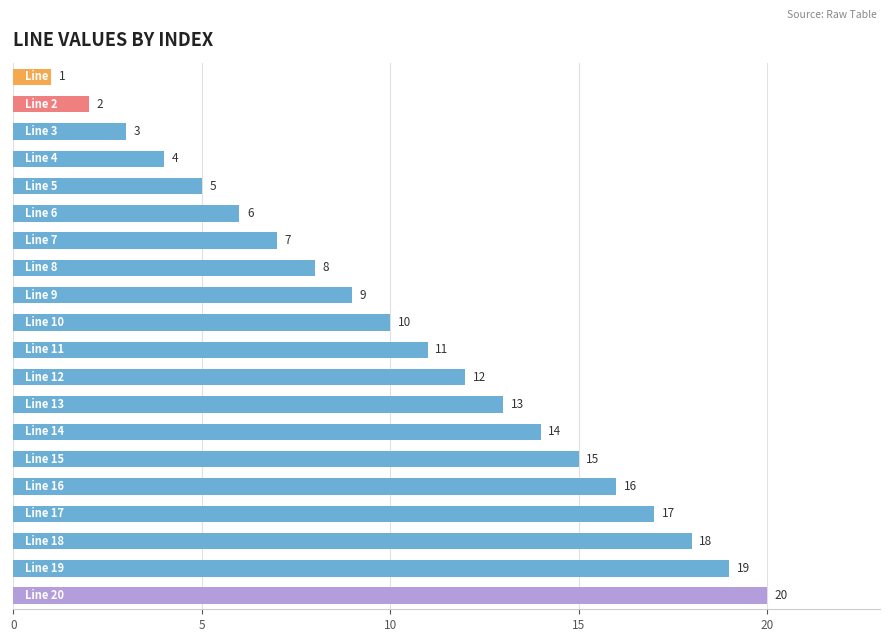

What is the difference between the maximum and minimum values?

19